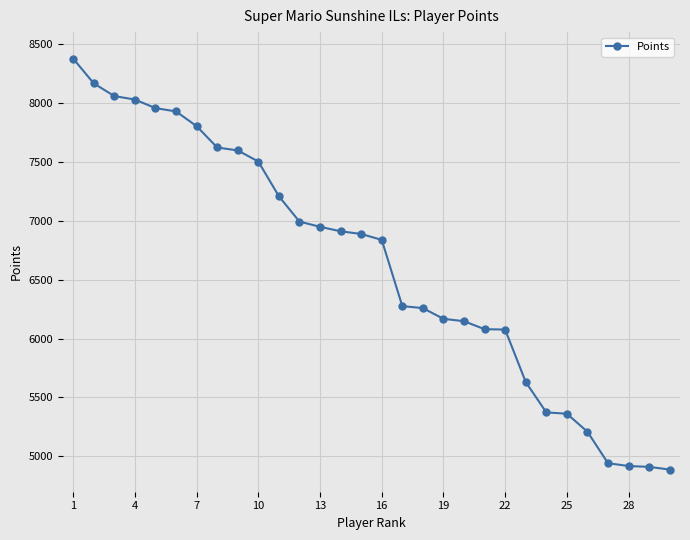

What is the value of the 4th point from the left?

8028